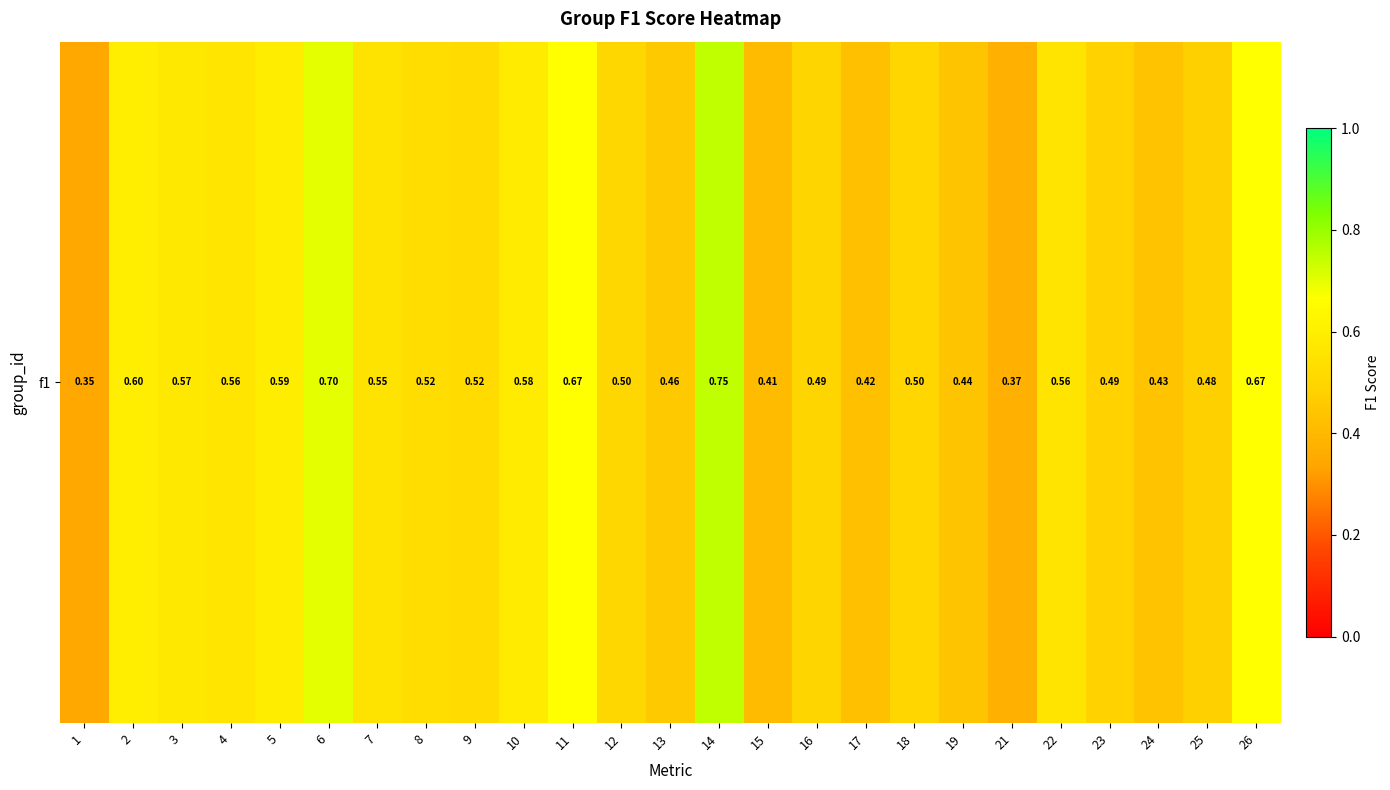

Rank the categories by value from highest to lowest.

14, 6, 11, 26, 2, 5, 10, 3, 4, 22, 7, 8, 9, 12, 18, 16, 23, 25, 13, 19, 24, 17, 15, 21, 1